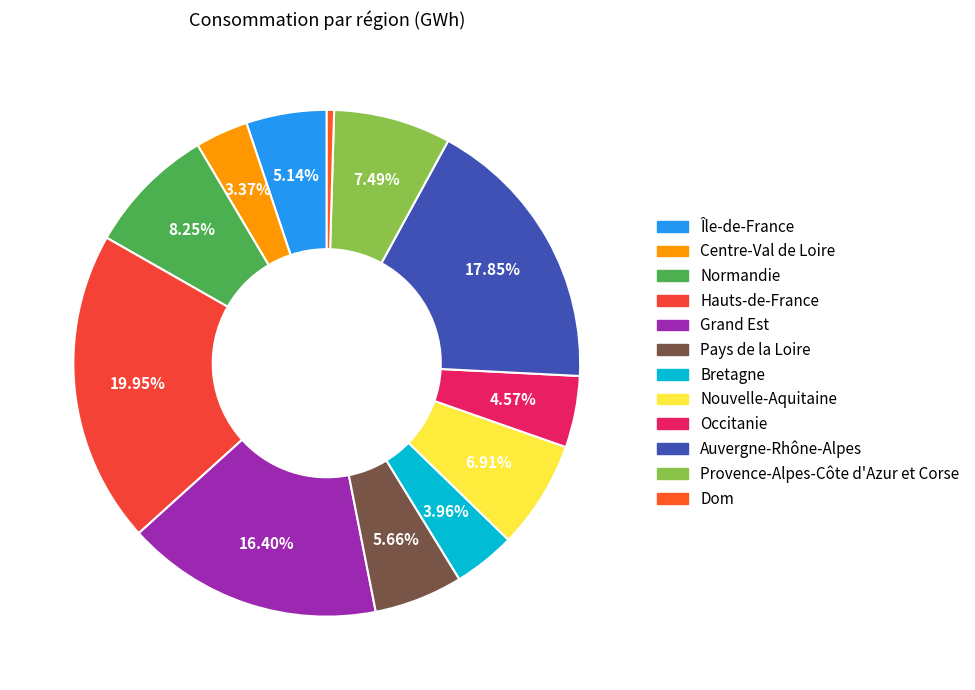

To the nearest percent, what percentage of the pie is Normandie?

8%